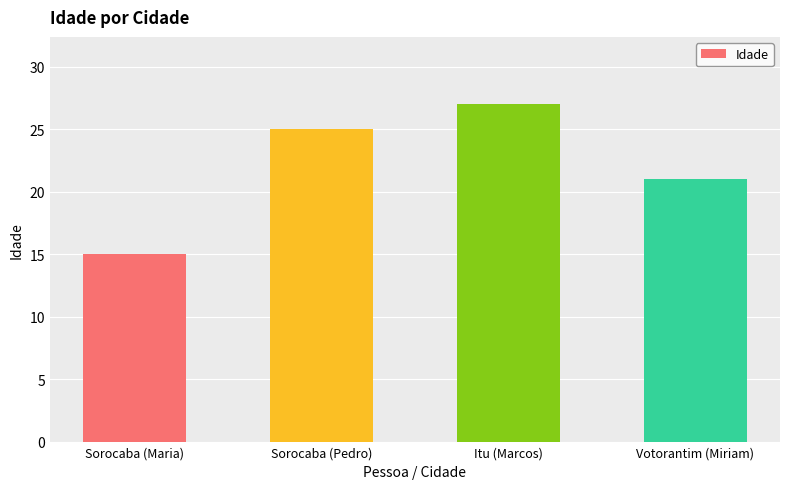

What is the difference between the maximum and minimum values?

12